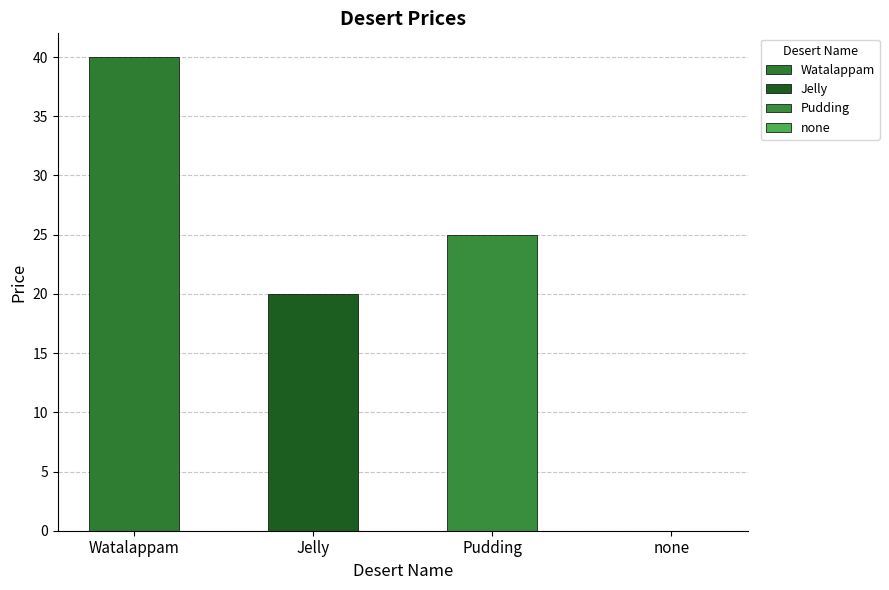

What is the change in value from Watalappam to Jelly?

-20